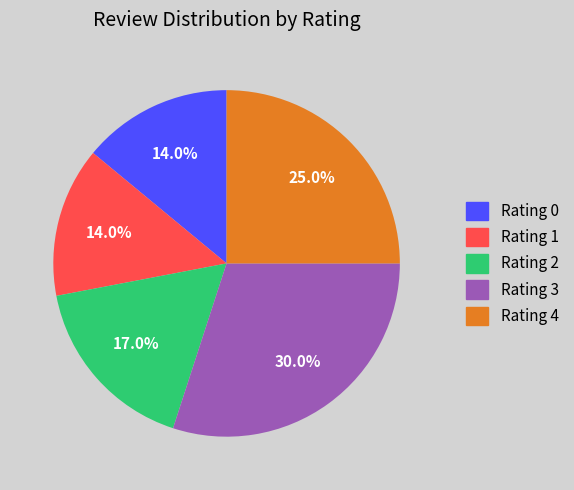

To the nearest percent, what portion does Rating 4 represent?

25%